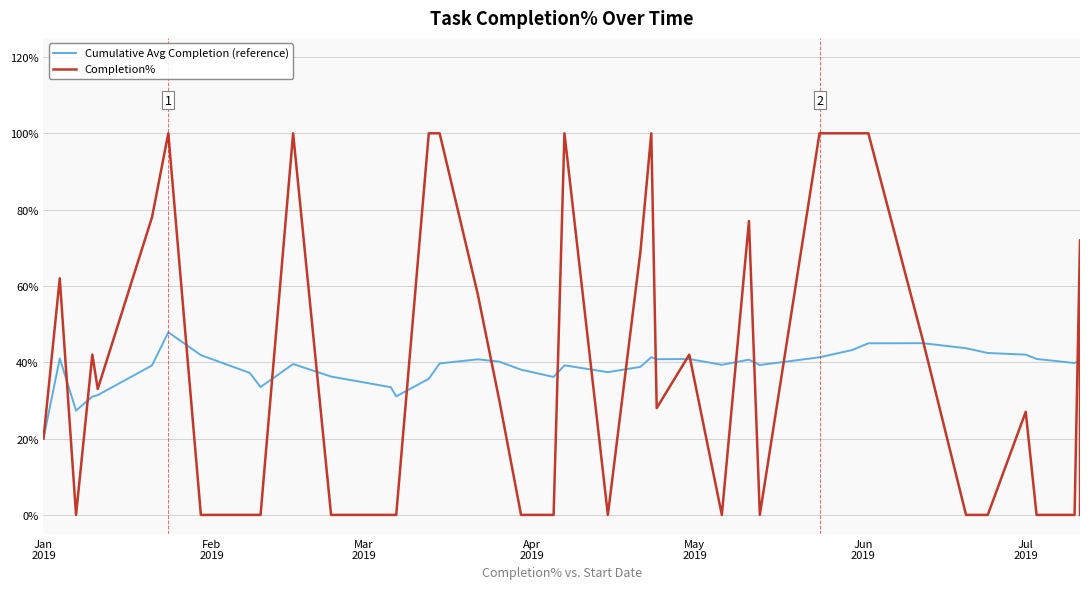

What is the greatest value displayed?

1.0